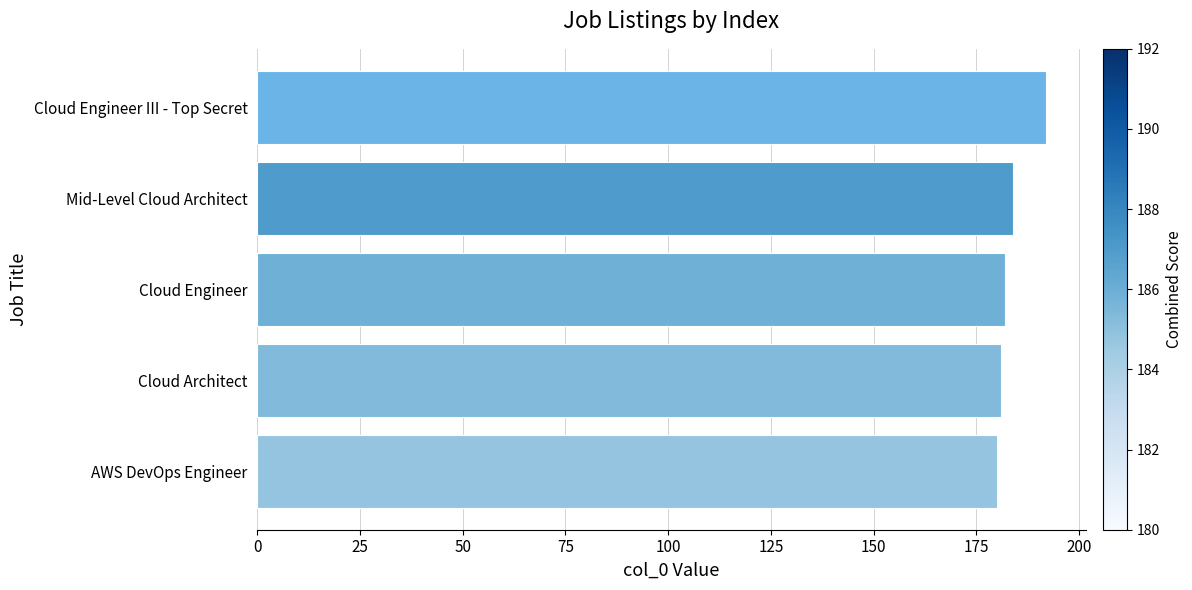

At which label is the value closest to 186?

Mid-Level Cloud Architect